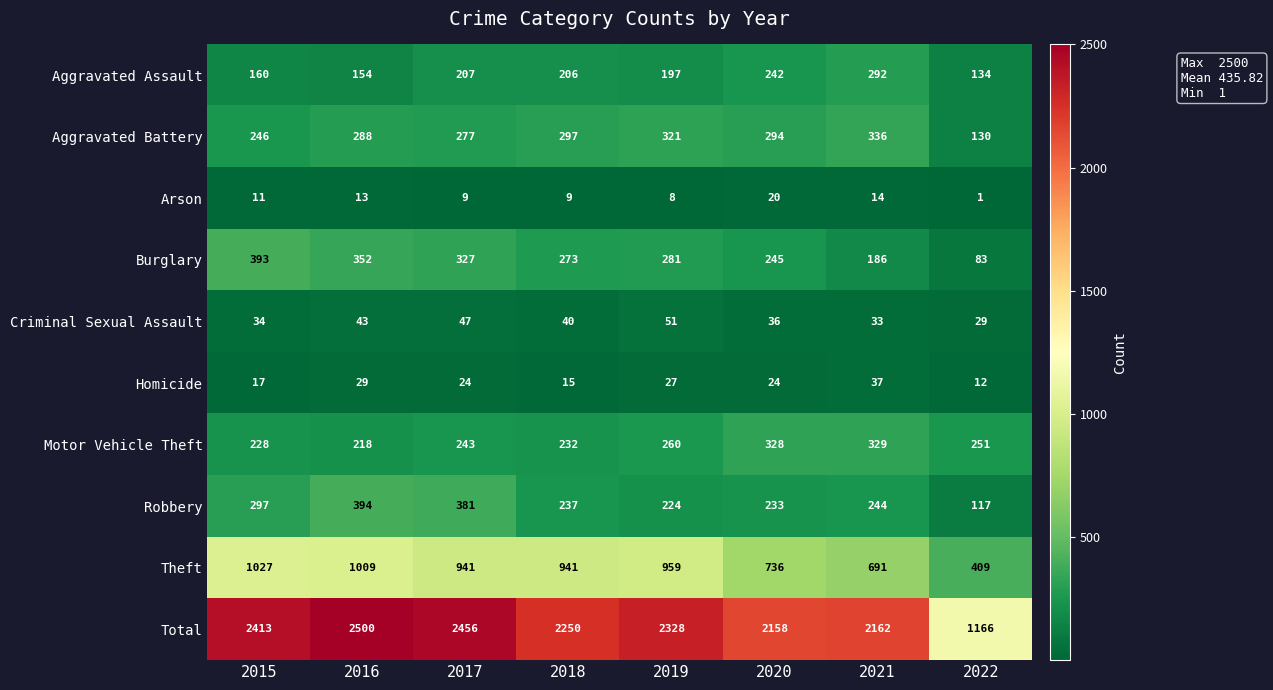

Read the Robbery value at 2016.

394